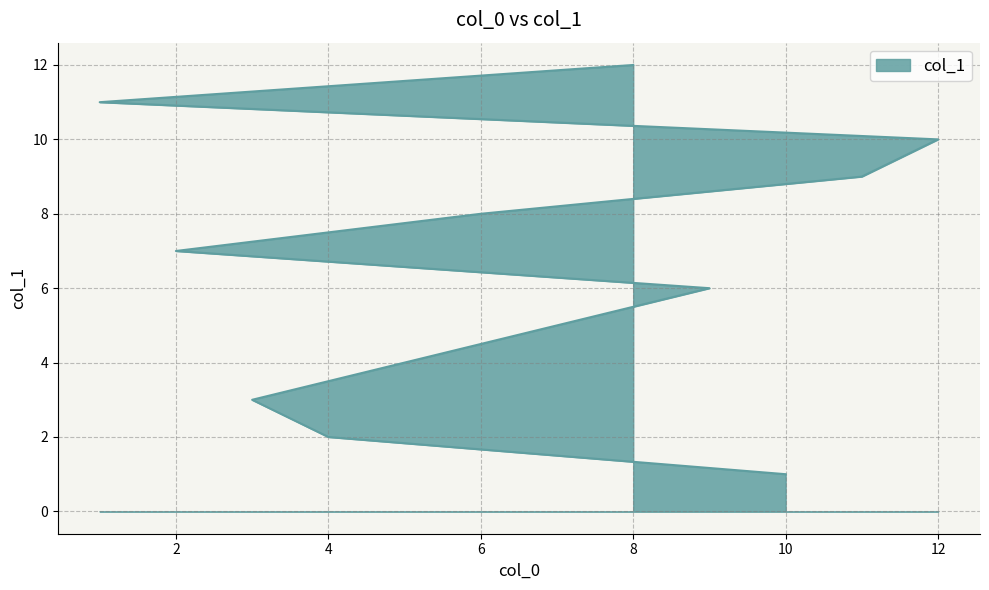

Where does the data first go above 7?

6